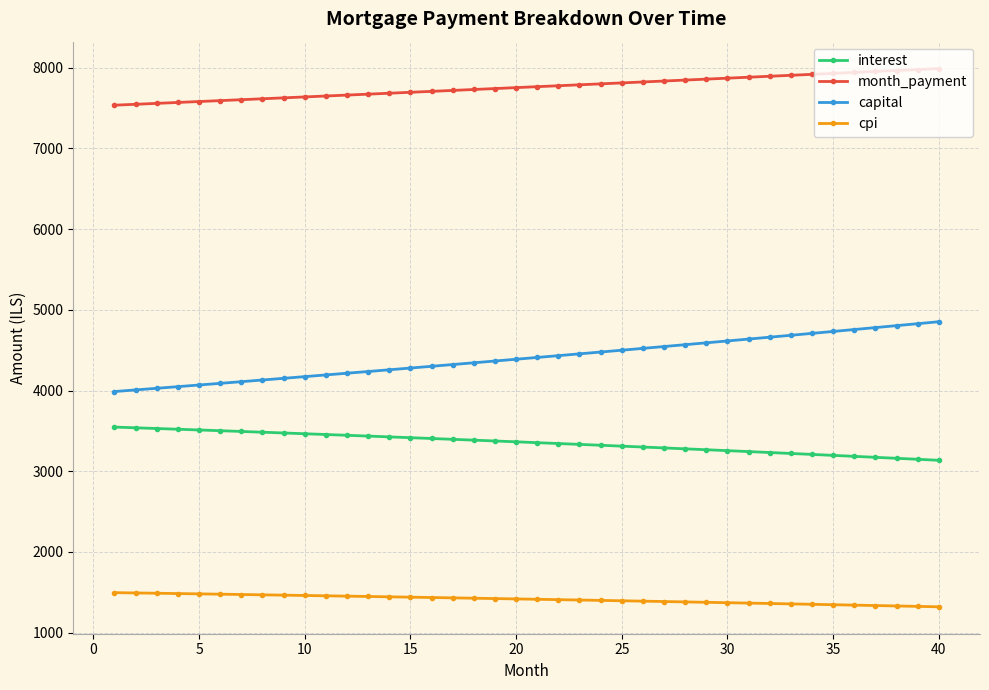

Rank the series by their maximum value, from highest to lowest.

month_payment, capital, interest, cpi